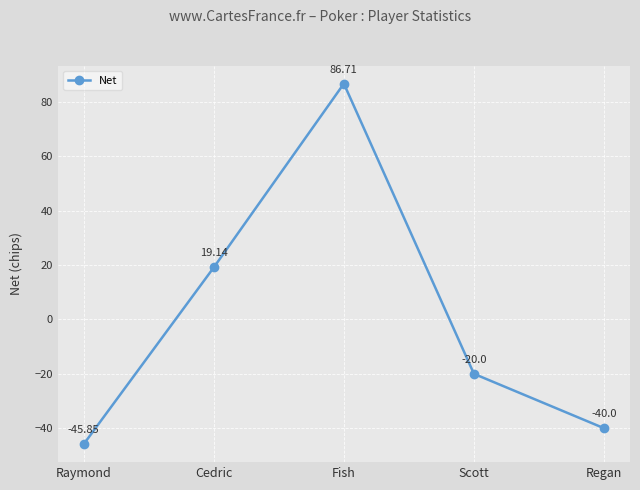

How many values are above zero?

2